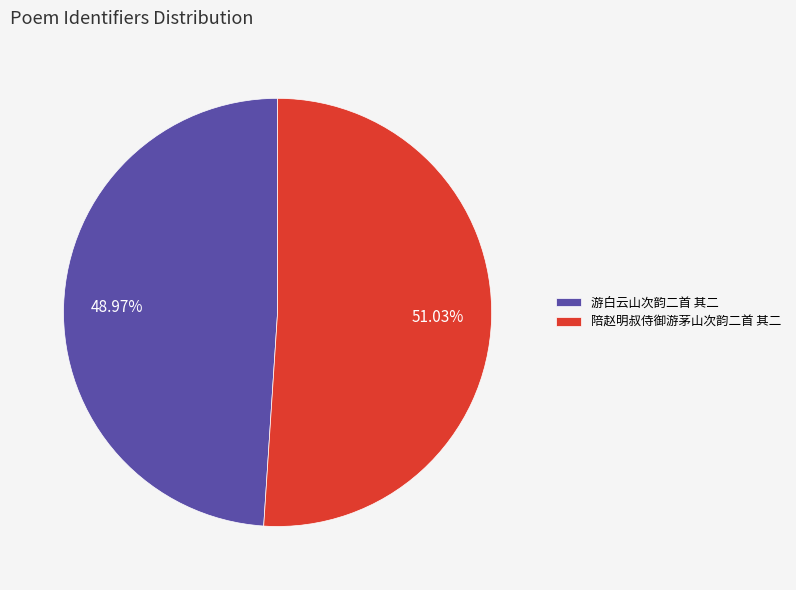

The 陪赵明叔侍御游茅山次韵二首 其二 slice represents 63% of the pie. True or false?

False